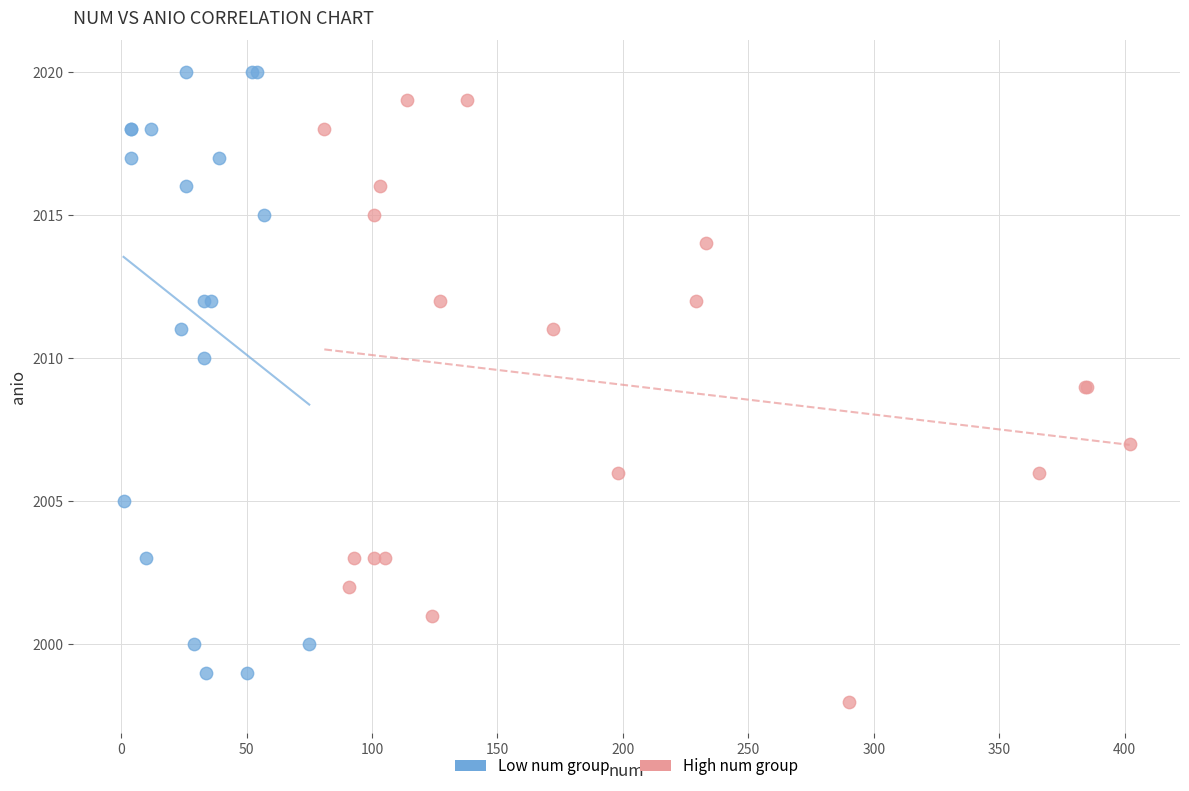

Which series reaches the maximum Y coordinate?

Low num group